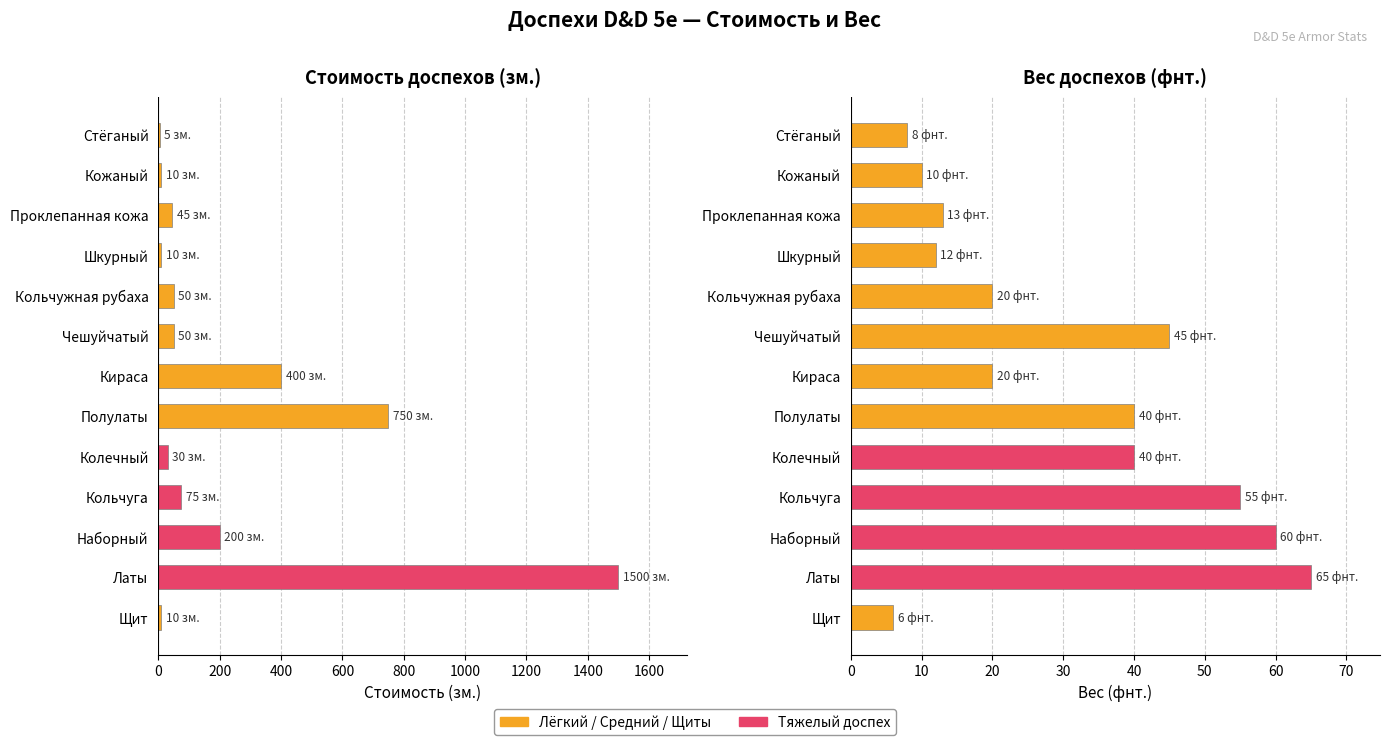

What is the value of the Стоимость (зм.) bar at the 6th from the left?

50